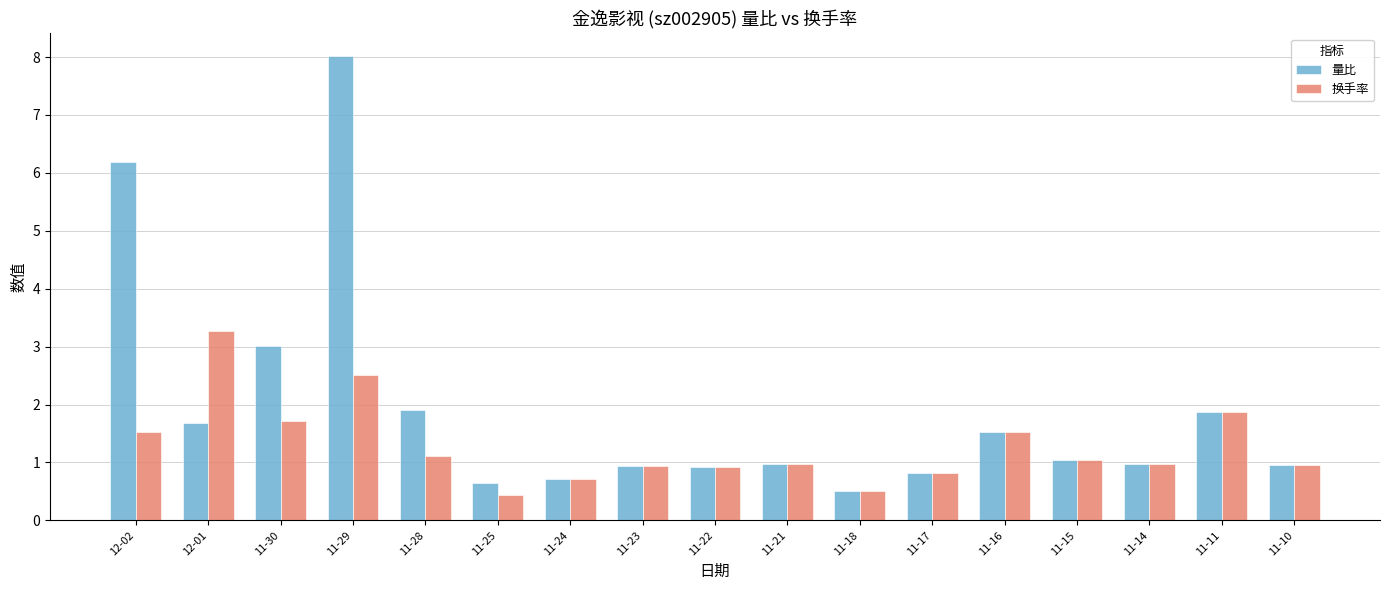

At which category is the sum across all series the highest?

11-29